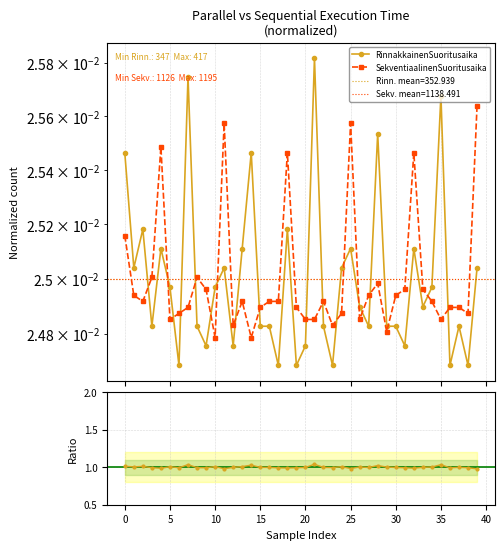

After their last crossing, which series has the higher values: RinnakkainenSuoritusaika or SekventiaalinenSuoritusaika?

SekventiaalinenSuoritusaika